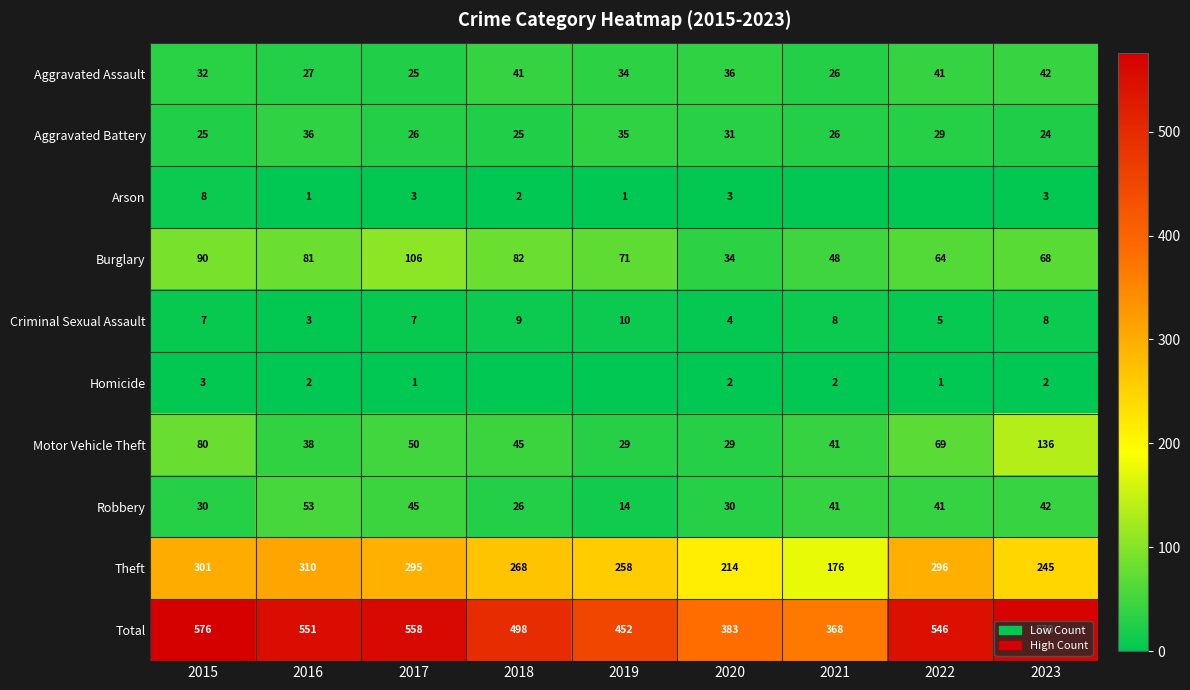

What is the spread (max minus min) of values at 2017?

557